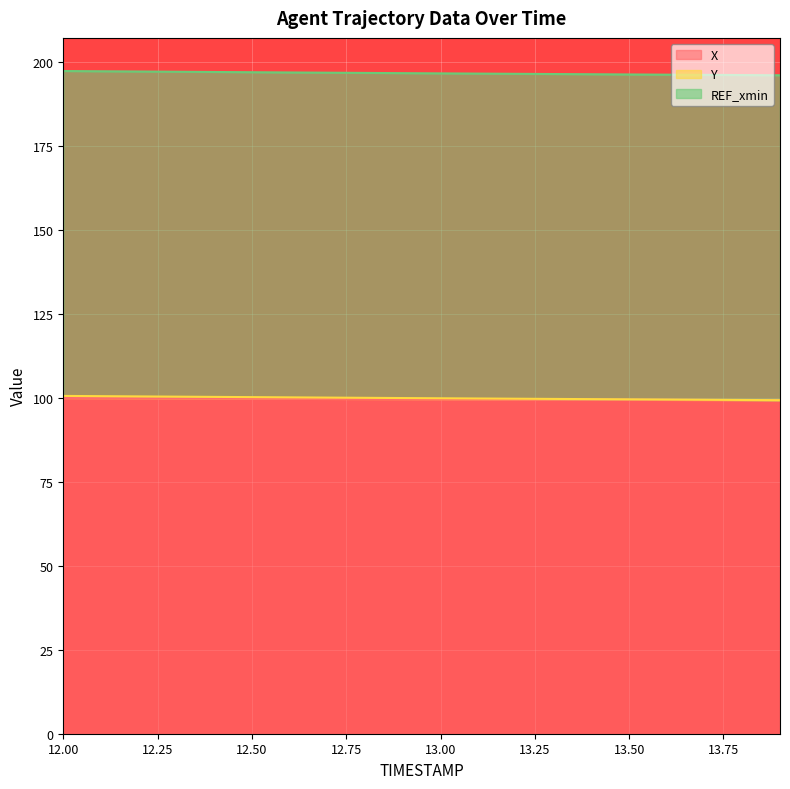

Between 13.5 and 13.6, which is larger?

13.5